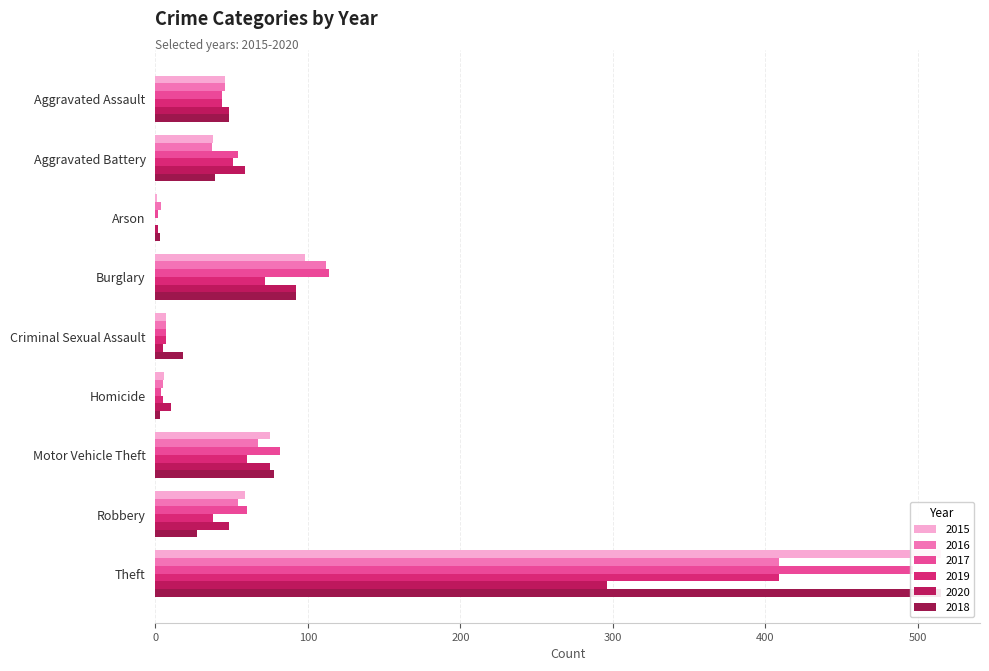

How many data points in 2017 are less than 54?

4